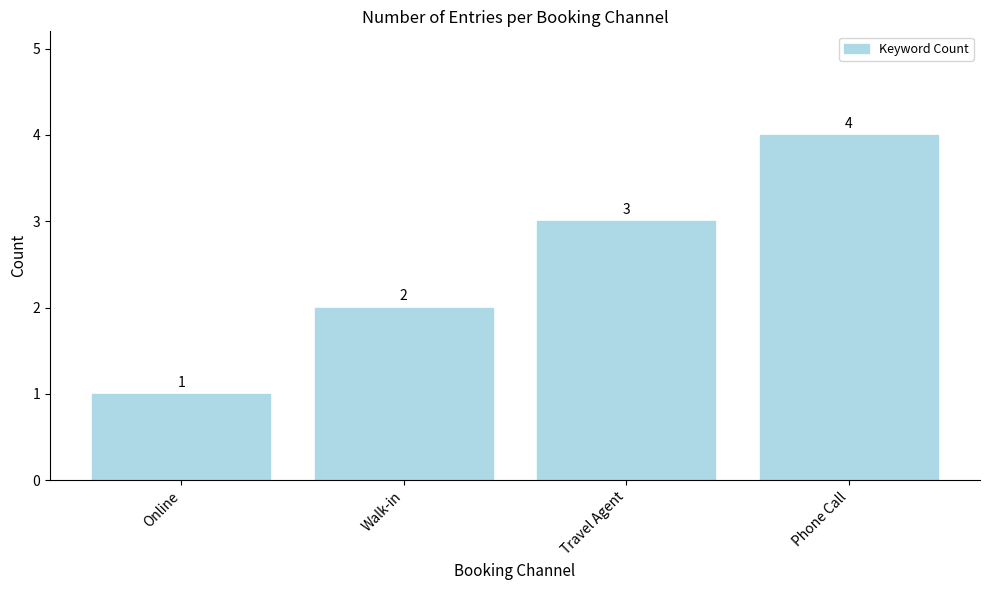

Does the chart contain any negative values?

No